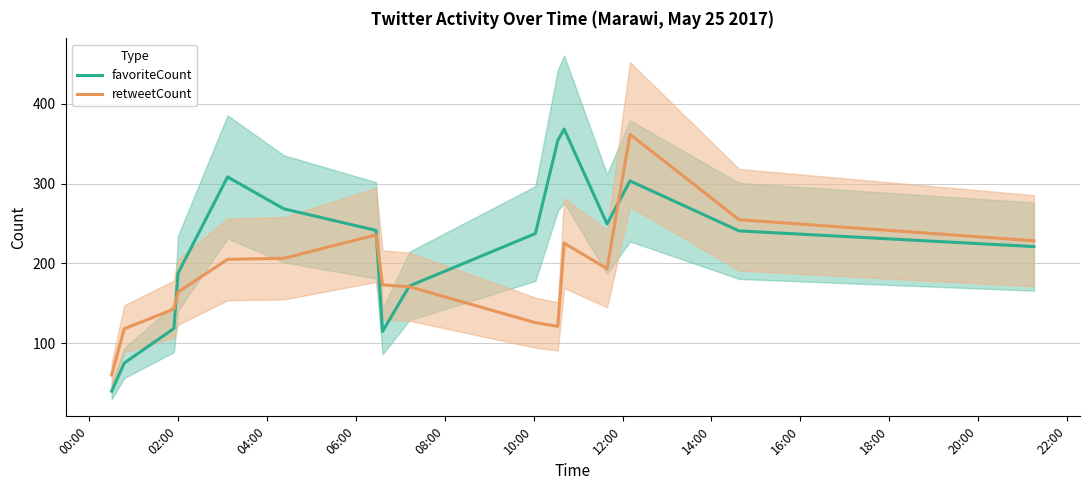

What is the maximum value for retweetCount?

361.7